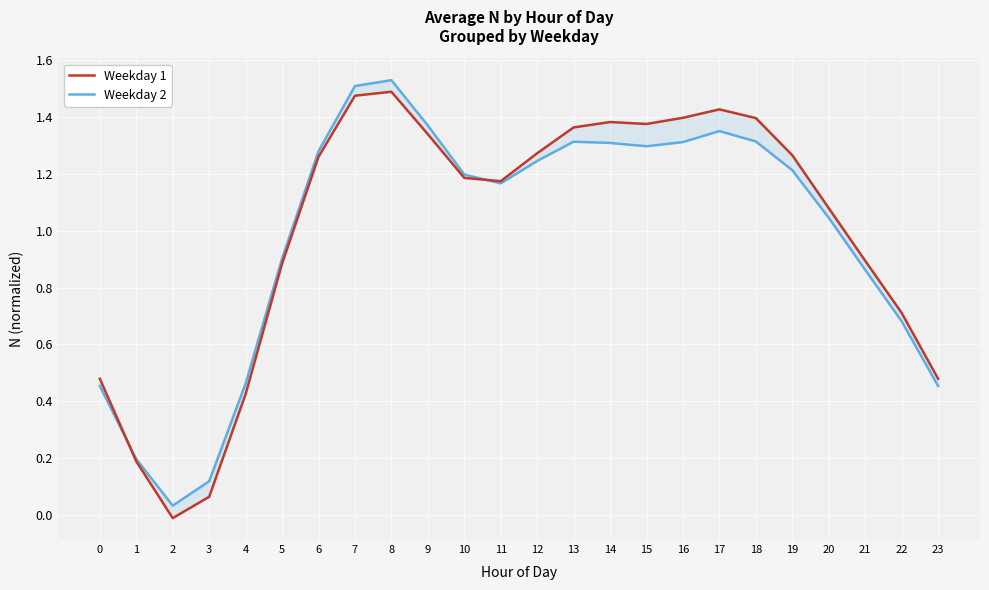

The Weekday 1 series shows 1.5 at 7. True or false?

True